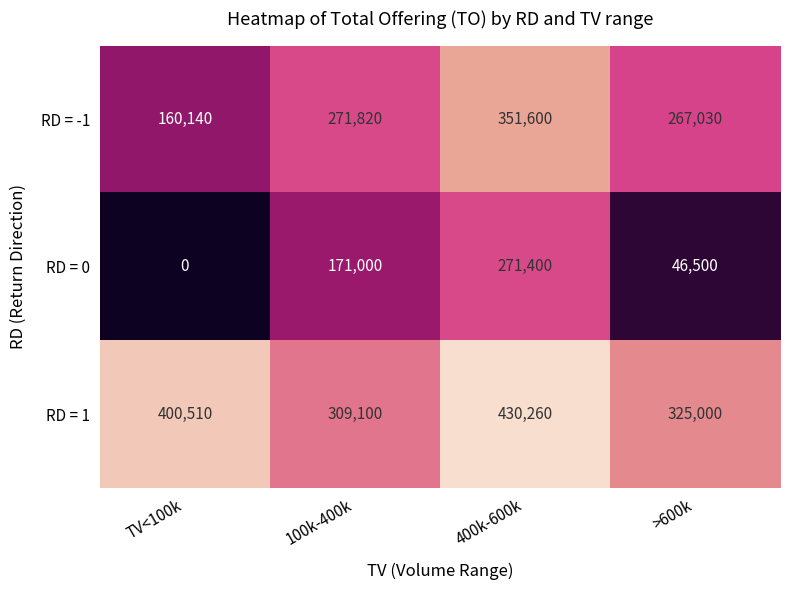

Count the RD = 1 values in the range 325000 to 430260.

3